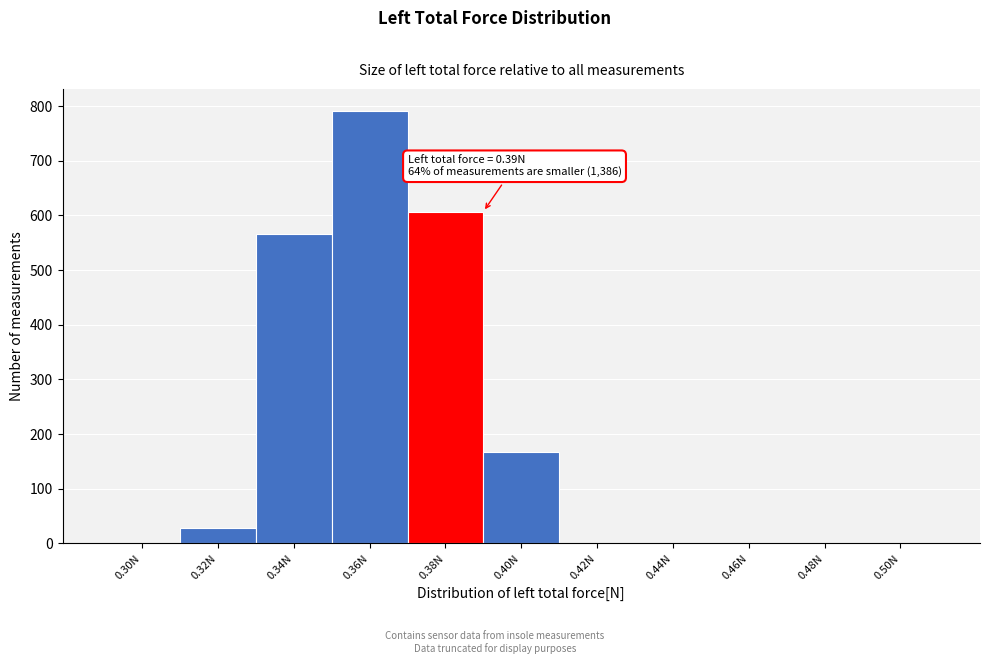

Reading right to left, list all the values displayed in this chart.

0.50N=0	0.48N=0	0.46N=0	0.44N=0	0.42N=0	0.40N=167	0.38N=607	0.36N=792	0.34N=566	0.32N=28	0.30N=0